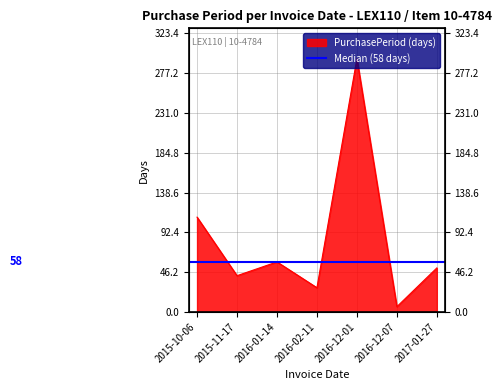

Where is the data nearest to the value 150?

2015-10-06